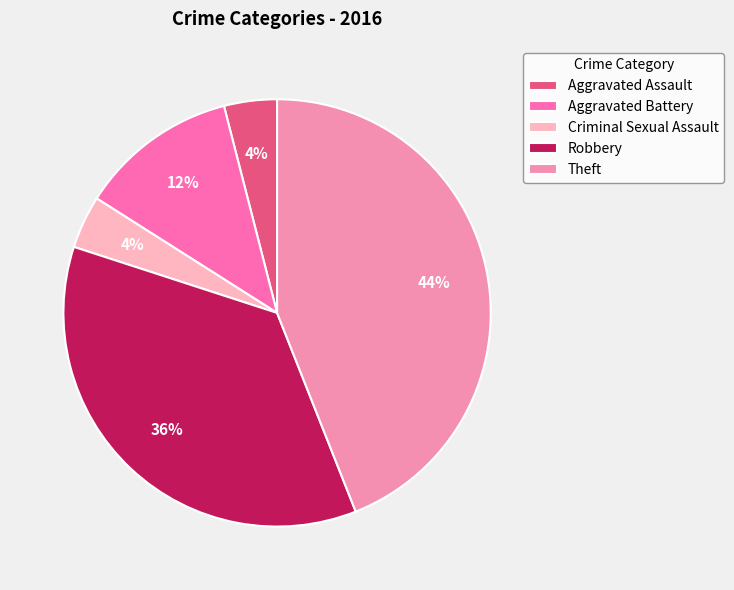

How many segments does this pie chart have?

5